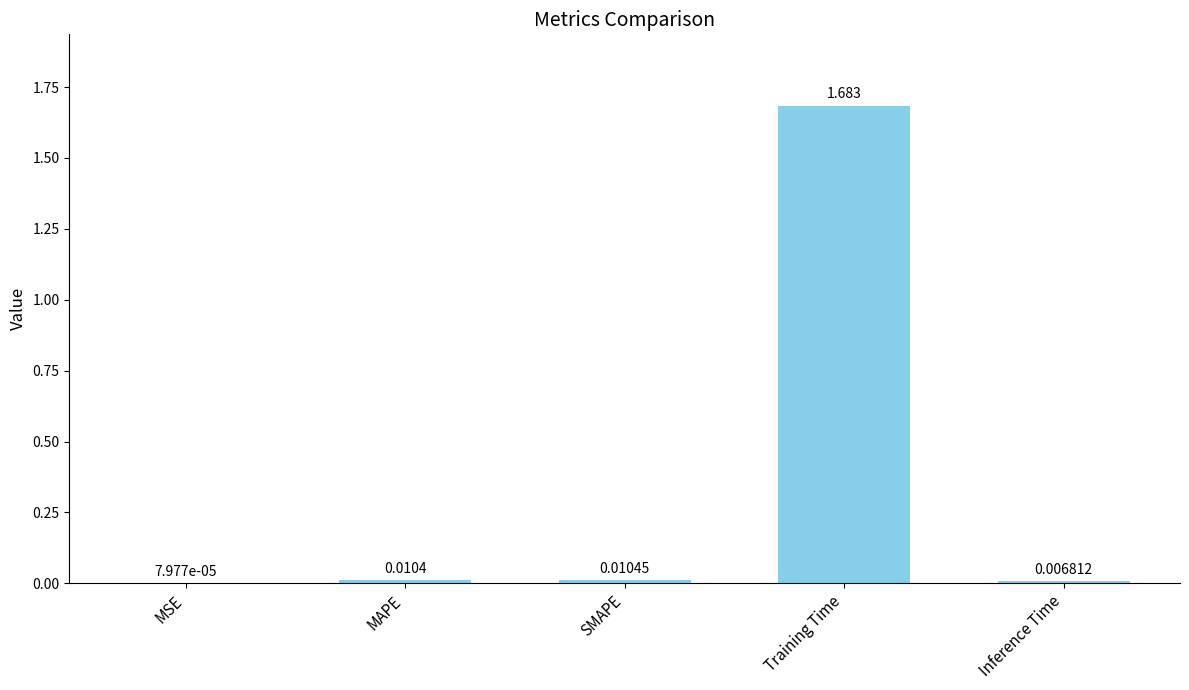

Where is the data nearest to the value 0?

MSE